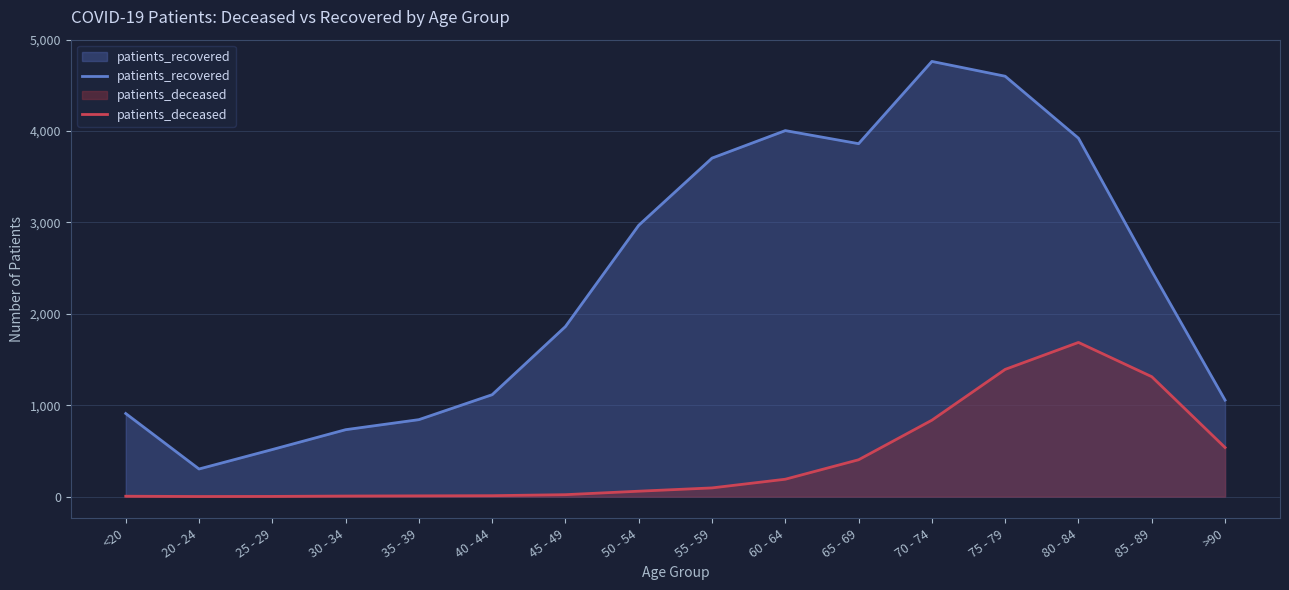

List the labels in order of patients_deceased value, smallest first.

20 - 24, 25 - 29, <20, 30 - 34, 35 - 39, 40 - 44, 45 - 49, 50 - 54, 55 - 59, 60 - 64, 65 - 69, >90, 70 - 74, 85 - 89, 75 - 79, 80 - 84